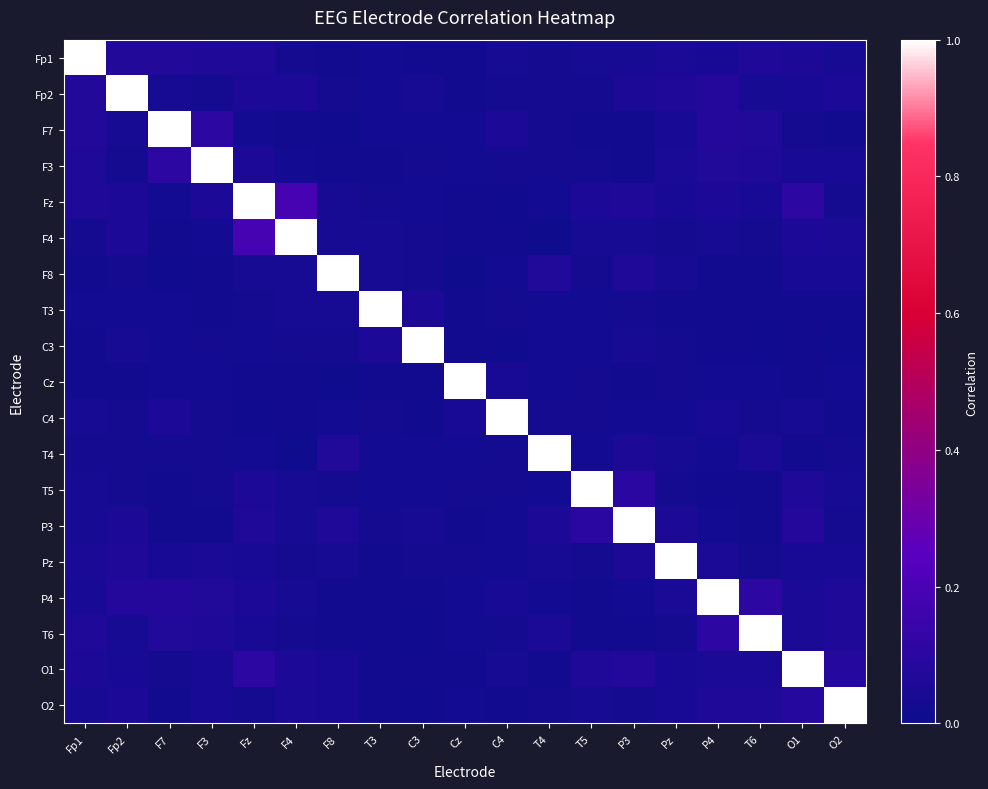

Reading left to right, list all the values displayed in this chart.

Fp1: Fp1=1.0	Fp2=0.1	F7=0.1	F3=0.1	Fz=0.1	F4=0.0	F8=0.0	T3=0.0	C3=0.0	Cz=0.0	C4=0.0	T4=0.0	T5=0.0	P3=0.0	Pz=0.0	P4=0.0	T6=0.1	O1=0.1	O2=0.0
Fp2: Fp1=0.1	Fp2=1.0	F7=0.0	F3=0.0	Fz=0.1	F4=0.1	F8=0.0	T3=0.0	C3=0.0	Cz=0.0	C4=0.0	T4=0.0	T5=0.0	P3=0.1	Pz=0.1	P4=0.1	T6=0.0	O1=0.0	O2=0.1
F7: Fp1=0.1	Fp2=0.0	F7=1.0	F3=0.1	Fz=0.0	F4=0.0	F8=0.0	T3=0.0	C3=0.0	Cz=0.0	C4=0.1	T4=0.0	T5=0.0	P3=0.0	Pz=0.0	P4=0.1	T6=0.1	O1=0.0	O2=0.0
F3: Fp1=0.1	Fp2=0.0	F7=0.1	F3=1.0	Fz=0.1	F4=0.0	F8=0.0	T3=0.0	C3=0.0	Cz=0.0	C4=0.0	T4=0.0	T5=0.0	P3=0.0	Pz=0.0	P4=0.1	T6=0.1	O1=0.0	O2=0.0
Fz: Fp1=0.1	Fp2=0.1	F7=0.0	F3=0.1	Fz=1.0	F4=0.2	F8=0.0	T3=0.0	C3=0.0	Cz=0.0	C4=0.0	T4=0.0	T5=0.1	P3=0.1	Pz=0.0	P4=0.1	T6=0.0	O1=0.1	O2=0.0
F4: Fp1=0.0	Fp2=0.1	F7=0.0	F3=0.0	Fz=0.2	F4=1.0	F8=0.0	T3=0.0	C3=0.0	Cz=0.0	C4=0.0	T4=0.0	T5=0.0	P3=0.0	Pz=0.0	P4=0.0	T6=0.0	O1=0.1	O2=0.0
F8: Fp1=0.0	Fp2=0.0	F7=0.0	F3=0.0	Fz=0.0	F4=0.0	F8=1.0	T3=0.0	C3=0.0	Cz=0.0	C4=0.0	T4=0.1	T5=0.0	P3=0.1	Pz=0.0	P4=0.0	T6=0.0	O1=0.0	O2=0.0
T3: Fp1=0.0	Fp2=0.0	F7=0.0	F3=0.0	Fz=0.0	F4=0.0	F8=0.0	T3=1.0	C3=0.1	Cz=0.0	C4=0.0	T4=0.0	T5=0.0	P3=0.0	Pz=0.0	P4=0.0	T6=0.0	O1=0.0	O2=0.0
C3: Fp1=0.0	Fp2=0.0	F7=0.0	F3=0.0	Fz=0.0	F4=0.0	F8=0.0	T3=0.1	C3=1.0	Cz=0.0	C4=0.0	T4=0.0	T5=0.0	P3=0.0	Pz=0.0	P4=0.0	T6=0.0	O1=0.0	O2=0.0
Cz: Fp1=0.0	Fp2=0.0	F7=0.0	F3=0.0	Fz=0.0	F4=0.0	F8=0.0	T3=0.0	C3=0.0	Cz=1.0	C4=0.0	T4=0.0	T5=0.0	P3=0.0	Pz=0.0	P4=0.0	T6=0.0	O1=0.0	O2=0.0
C4: Fp1=0.0	Fp2=0.0	F7=0.1	F3=0.0	Fz=0.0	F4=0.0	F8=0.0	T3=0.0	C3=0.0	Cz=0.0	C4=1.0	T4=0.0	T5=0.0	P3=0.0	Pz=0.0	P4=0.0	T6=0.0	O1=0.0	O2=0.0
T4: Fp1=0.0	Fp2=0.0	F7=0.0	F3=0.0	Fz=0.0	F4=0.0	F8=0.1	T3=0.0	C3=0.0	Cz=0.0	C4=0.0	T4=1.0	T5=0.0	P3=0.1	Pz=0.0	P4=0.0	T6=0.0	O1=0.0	O2=0.0
T5: Fp1=0.0	Fp2=0.0	F7=0.0	F3=0.0	Fz=0.1	F4=0.0	F8=0.0	T3=0.0	C3=0.0	Cz=0.0	C4=0.0	T4=0.0	T5=1.0	P3=0.1	Pz=0.0	P4=0.0	T6=0.0	O1=0.1	O2=0.0
P3: Fp1=0.0	Fp2=0.1	F7=0.0	F3=0.0	Fz=0.1	F4=0.0	F8=0.1	T3=0.0	C3=0.0	Cz=0.0	C4=0.0	T4=0.1	T5=0.1	P3=1.0	Pz=0.1	P4=0.0	T6=0.0	O1=0.1	O2=0.0
Pz: Fp1=0.0	Fp2=0.1	F7=0.0	F3=0.0	Fz=0.0	F4=0.0	F8=0.0	T3=0.0	C3=0.0	Cz=0.0	C4=0.0	T4=0.0	T5=0.0	P3=0.1	Pz=1.0	P4=0.0	T6=0.0	O1=0.0	O2=0.0
P4: Fp1=0.0	Fp2=0.1	F7=0.1	F3=0.1	Fz=0.1	F4=0.0	F8=0.0	T3=0.0	C3=0.0	Cz=0.0	C4=0.0	T4=0.0	T5=0.0	P3=0.0	Pz=0.0	P4=1.0	T6=0.1	O1=0.0	O2=0.1
T6: Fp1=0.1	Fp2=0.0	F7=0.1	F3=0.1	Fz=0.0	F4=0.0	F8=0.0	T3=0.0	C3=0.0	Cz=0.0	C4=0.0	T4=0.0	T5=0.0	P3=0.0	Pz=0.0	P4=0.1	T6=1.0	O1=0.0	O2=0.1
O1: Fp1=0.1	Fp2=0.0	F7=0.0	F3=0.0	Fz=0.1	F4=0.1	F8=0.0	T3=0.0	C3=0.0	Cz=0.0	C4=0.0	T4=0.0	T5=0.1	P3=0.1	Pz=0.0	P4=0.0	T6=0.0	O1=1.0	O2=0.1
O2: Fp1=0.0	Fp2=0.1	F7=0.0	F3=0.0	Fz=0.0	F4=0.0	F8=0.0	T3=0.0	C3=0.0	Cz=0.0	C4=0.0	T4=0.0	T5=0.0	P3=0.0	Pz=0.0	P4=0.1	T6=0.1	O1=0.1	O2=1.0